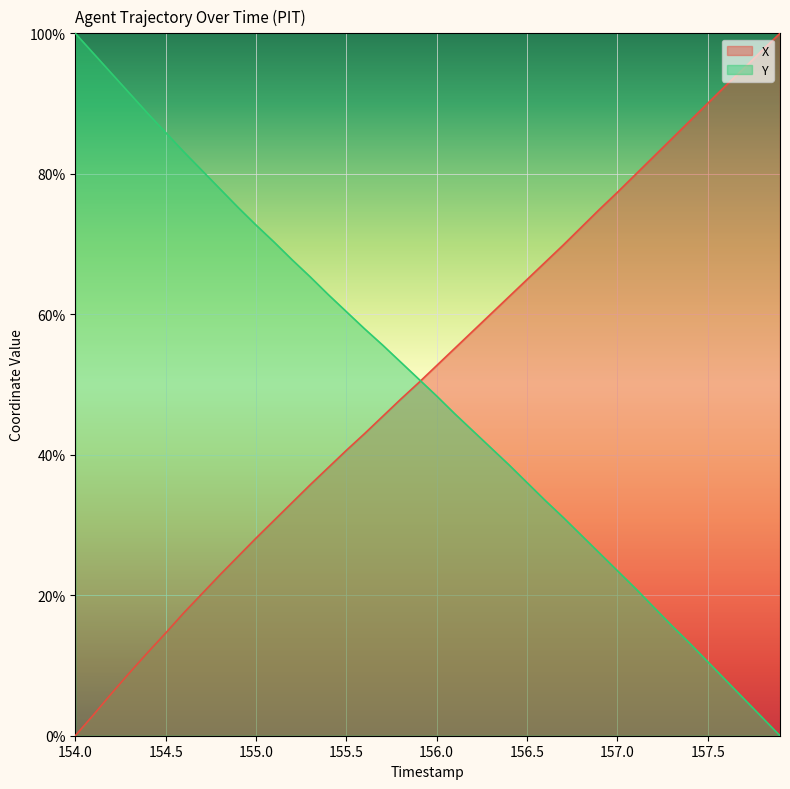

List the series in order of their overall mean, lowest first.

Y, X